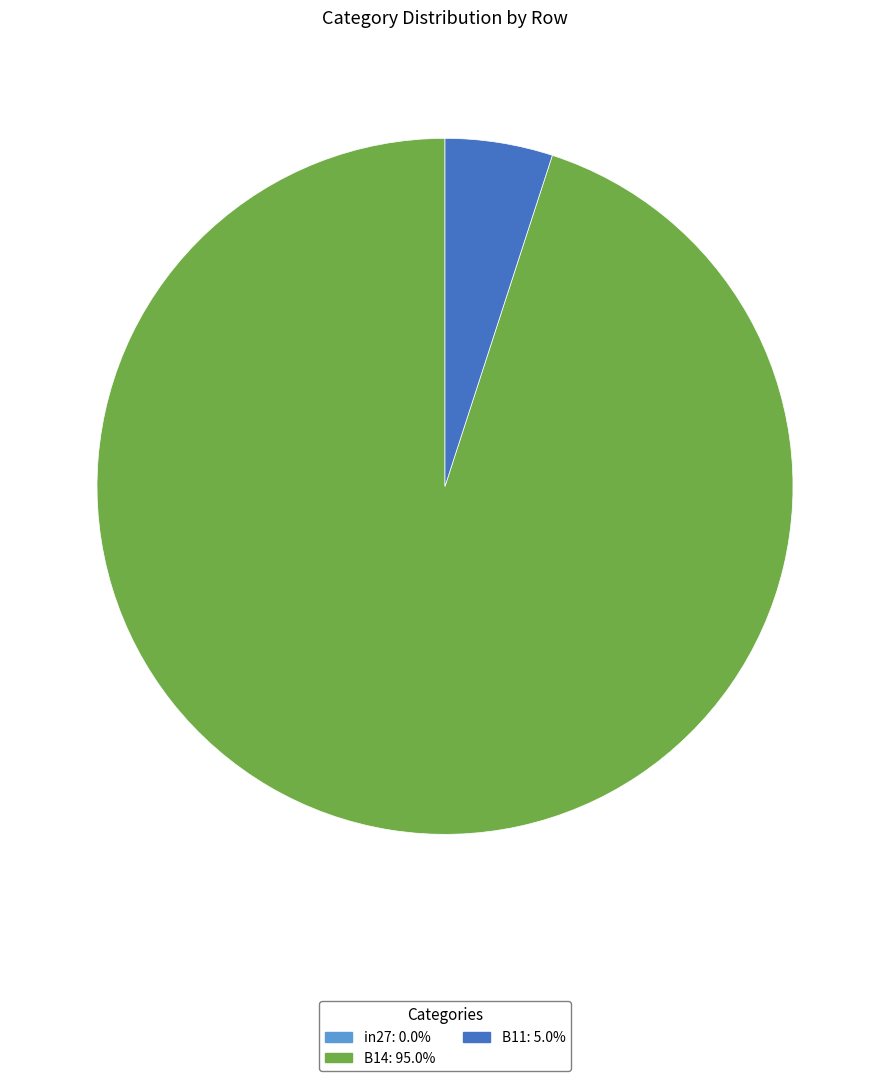

Is there a majority slice in this chart?

Yes